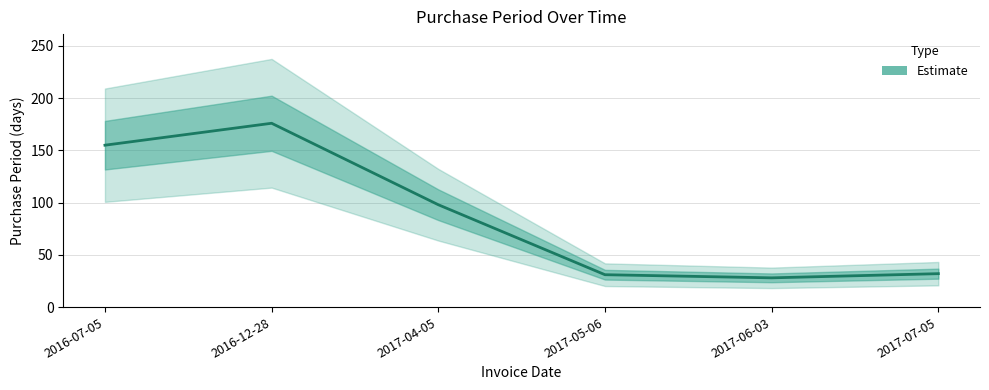

List the labels in order of value, smallest first.

2017-06-03, 2017-05-06, 2017-07-05, 2017-04-05, 2016-07-05, 2016-12-28